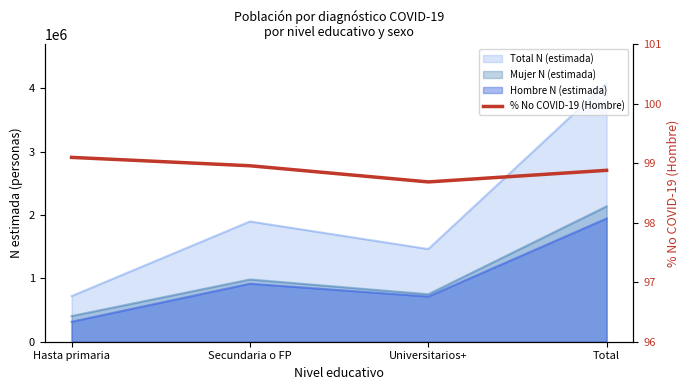

Reading right to left, extract all data points from this chart.

Total=98.9	Universitarios+=98.7	Secundaria o FP=99.0	Hasta primaria=99.1